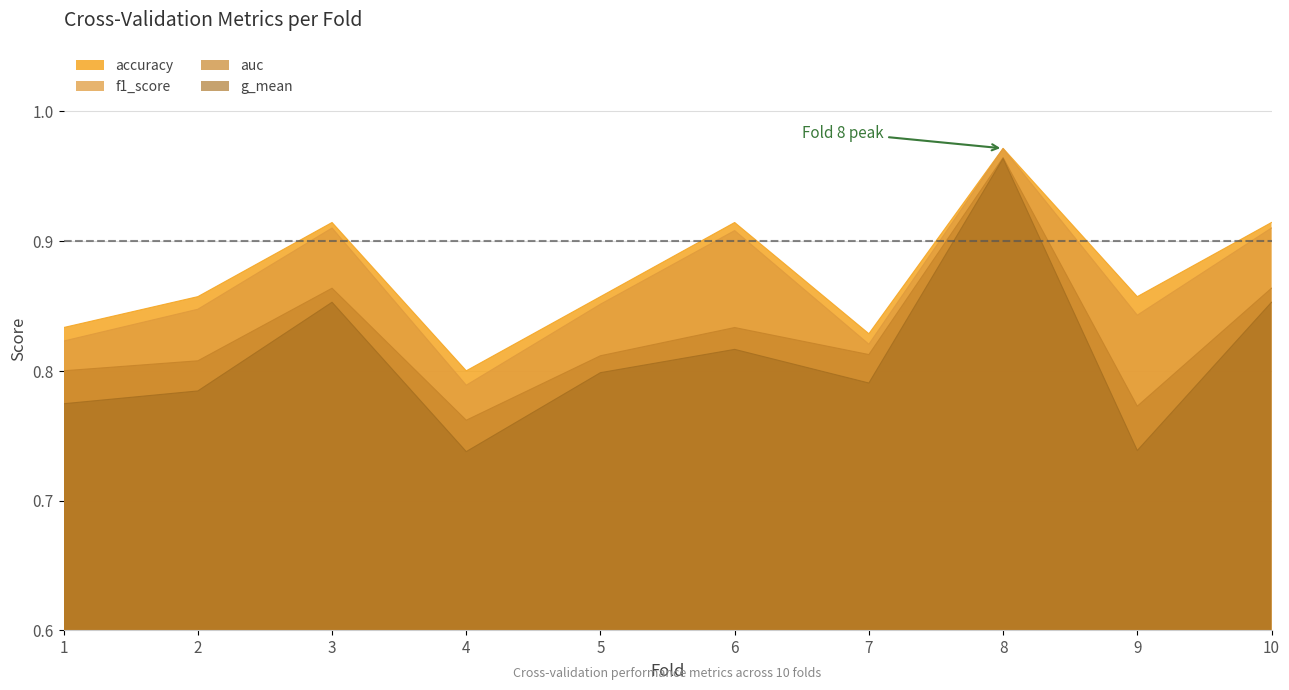

True or false: auc and accuracy cross at least once.

False